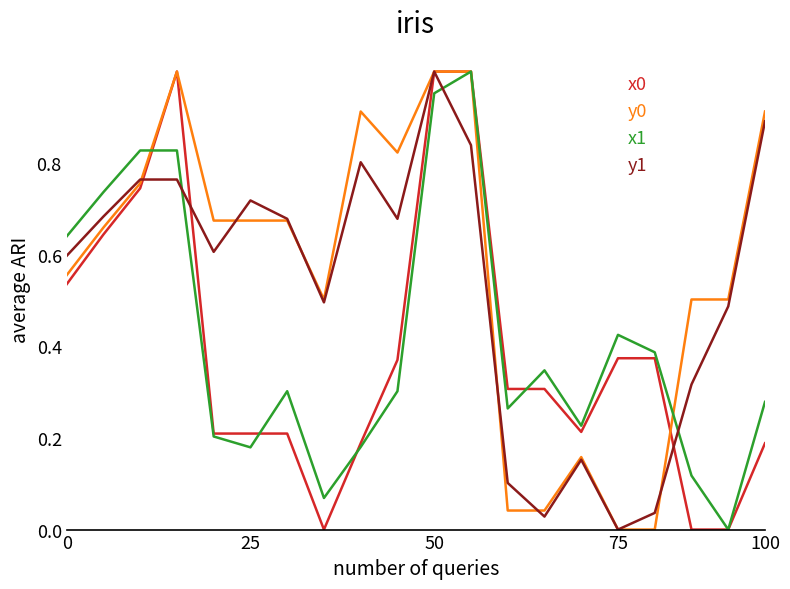

Does the chart have visible grid lines?

No